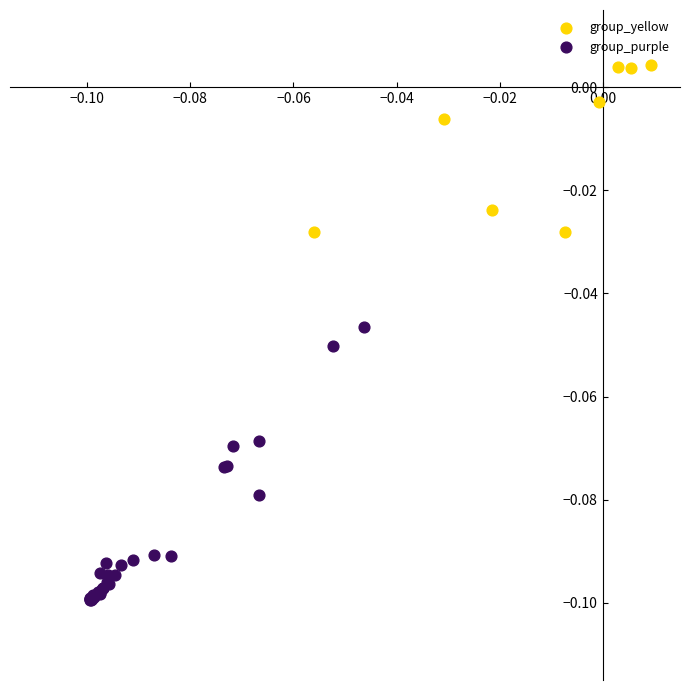

Which series has the largest Y range (max minus min)?

group_purple